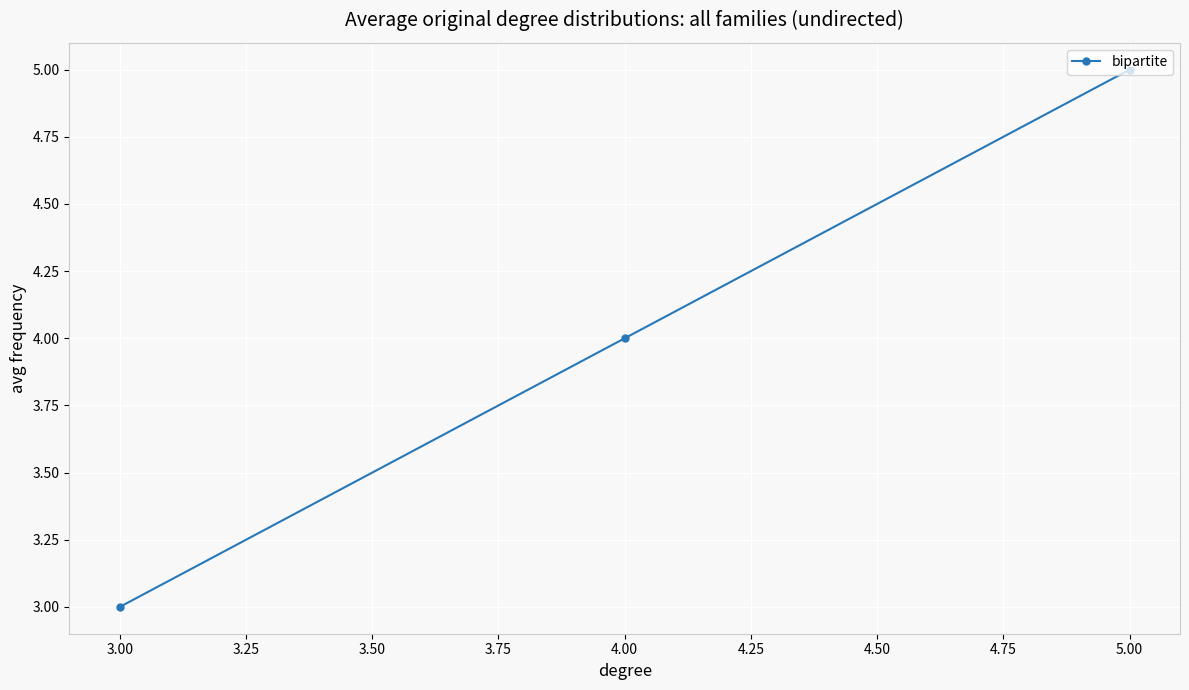

True or false: the data shows 3 at 5.00.

False